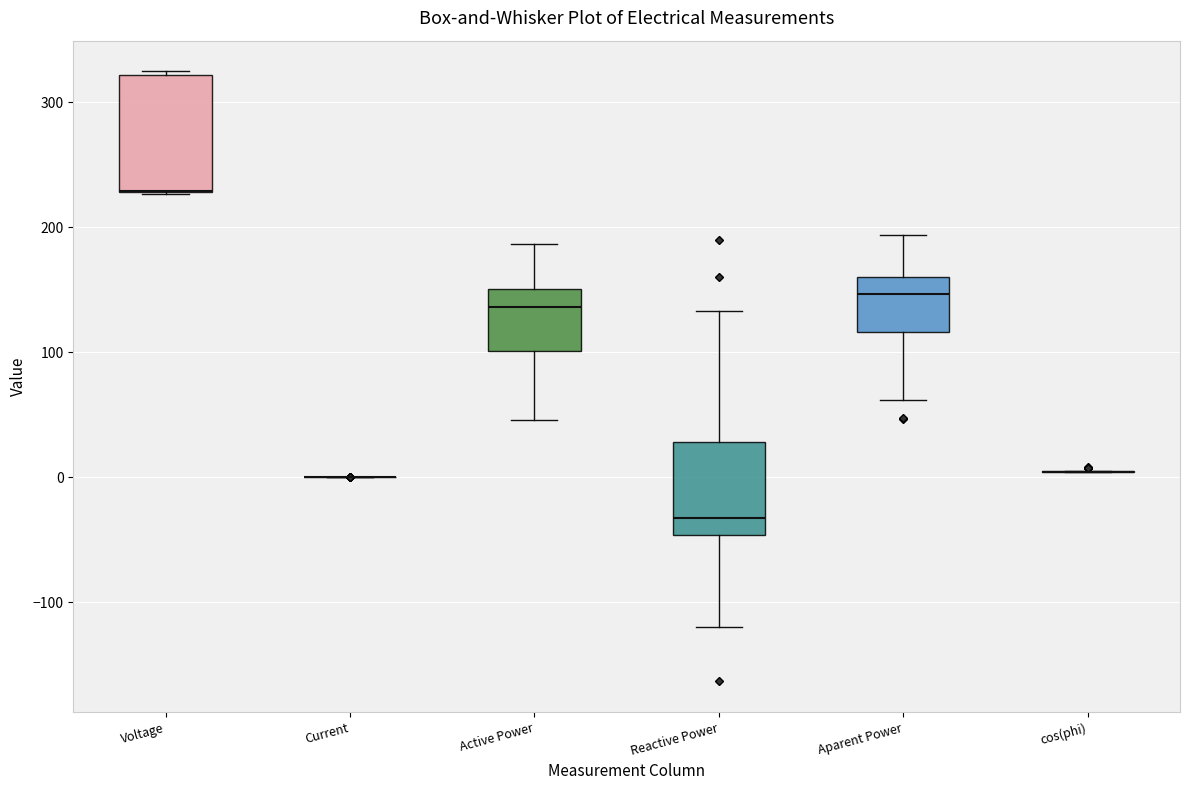

Where is the upper edge of the box for Aparent Power on the y-axis? The values are not printed on the chart, so give them approximately, as read against the axis.

160